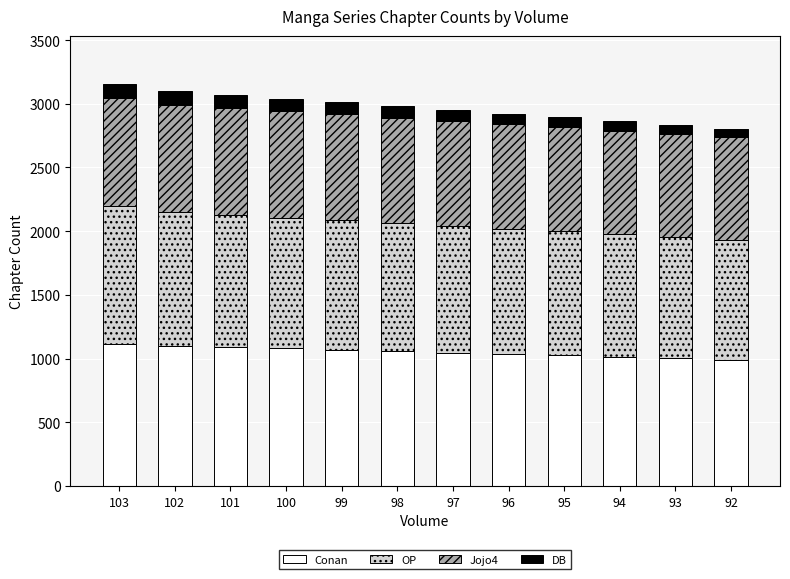

What is the lowest value of the Conan series?

992